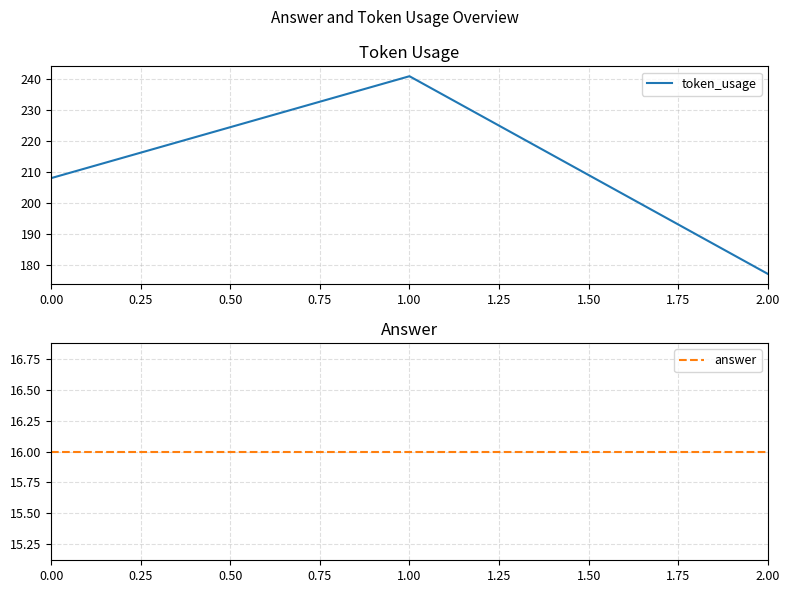

List the labels in order of token_usage value, smallest first.

2.00, 0.00, 1.00